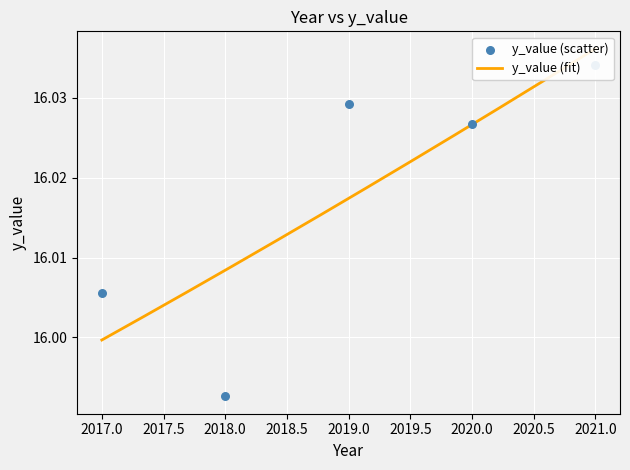

Approximately how many times larger is the value at 2018 compared to 2020?

1.0